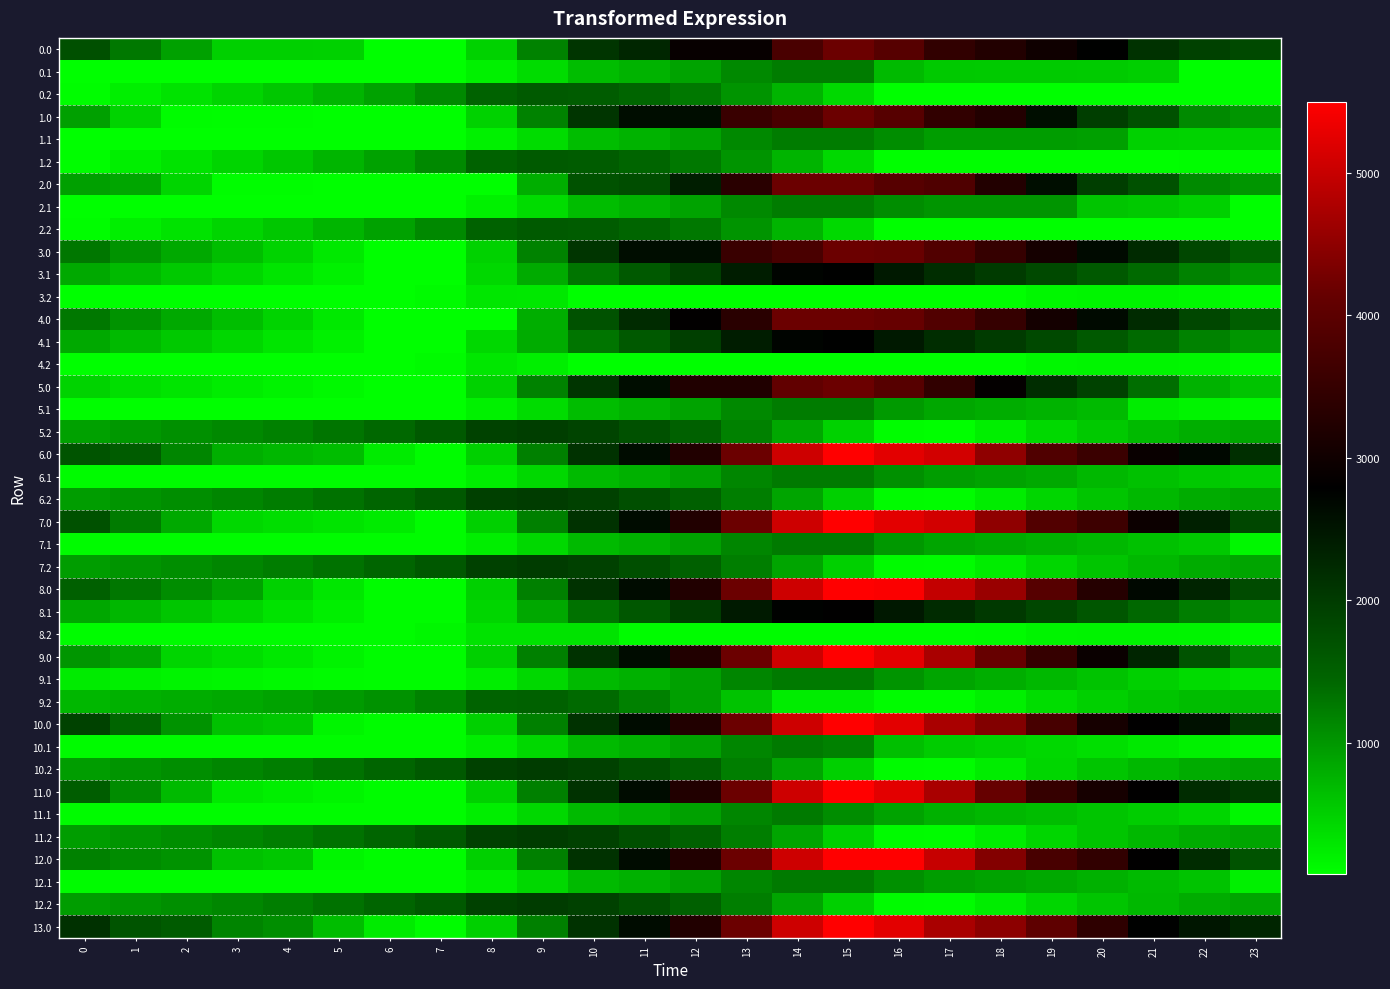

Which has a higher value, 17 or 3?

17